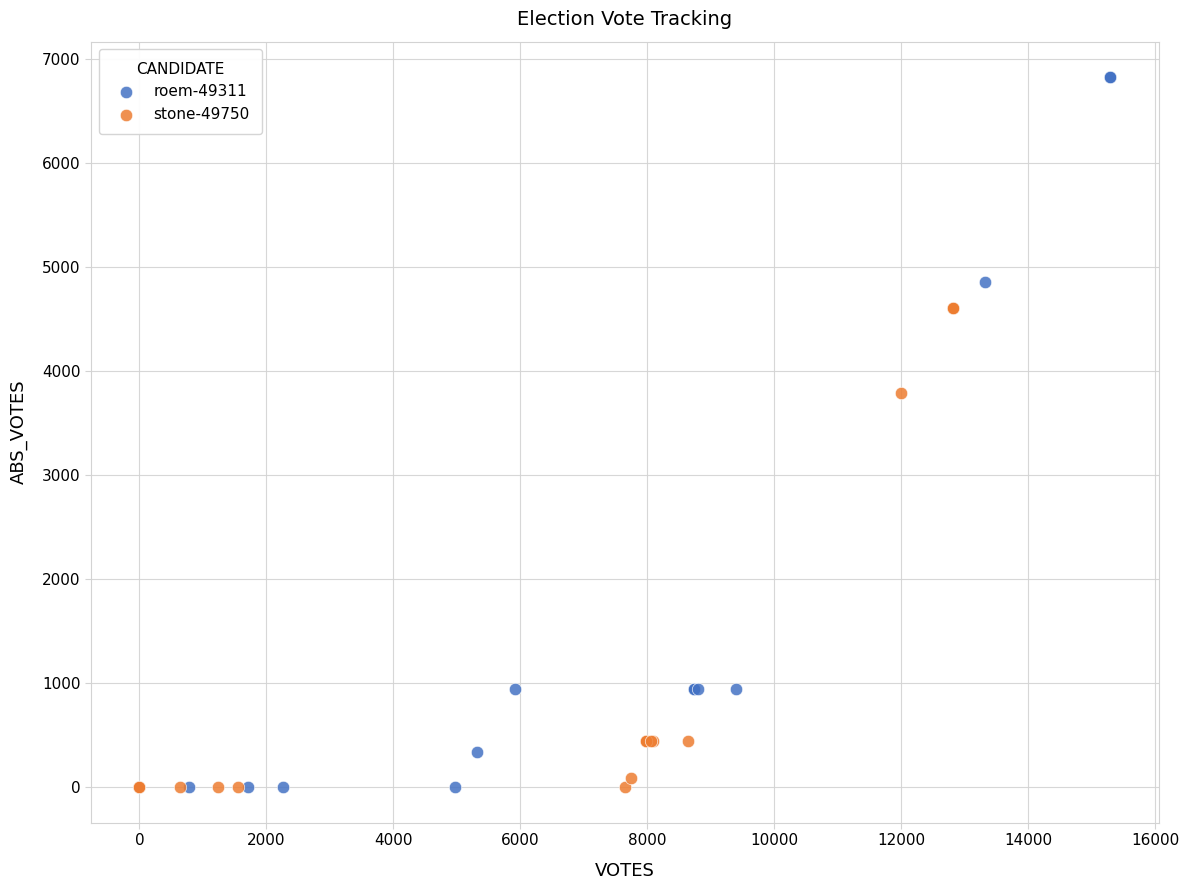

Which series has the widest spread of Y values?

roem-49311